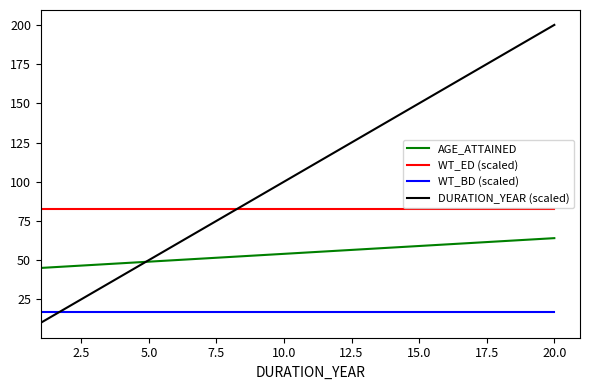

Is this an area chart (filled region under the line)?

No